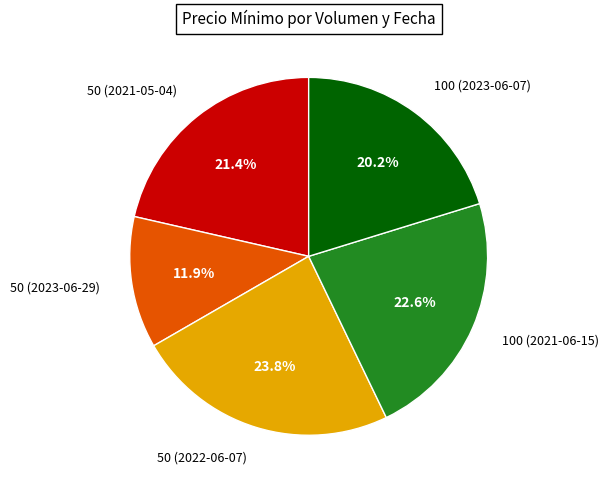

Which slice is the largest?

50 (2022-06-07)